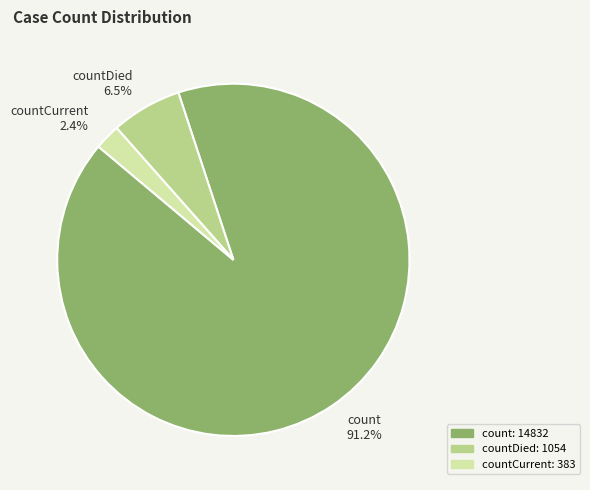

Which slice represents more than half of the pie?

count